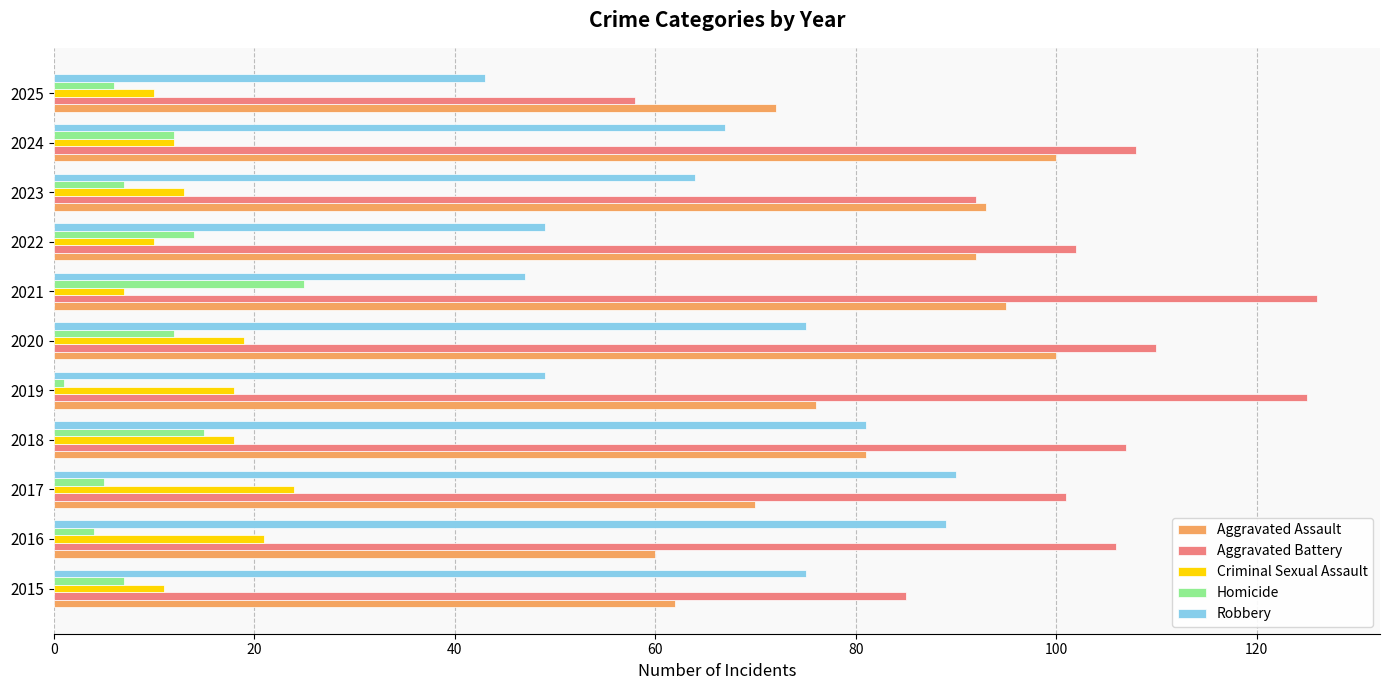

Which category has the highest value in the Criminal Sexual Assault series?

2017